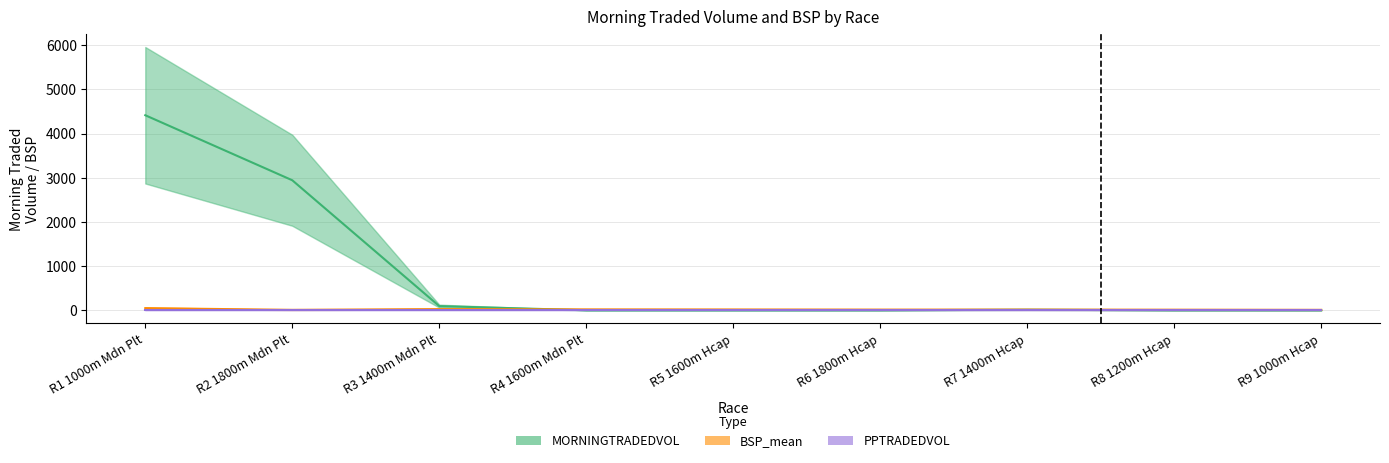

What is the difference between the second highest and second lowest values in the BSP_mean series?

16.6